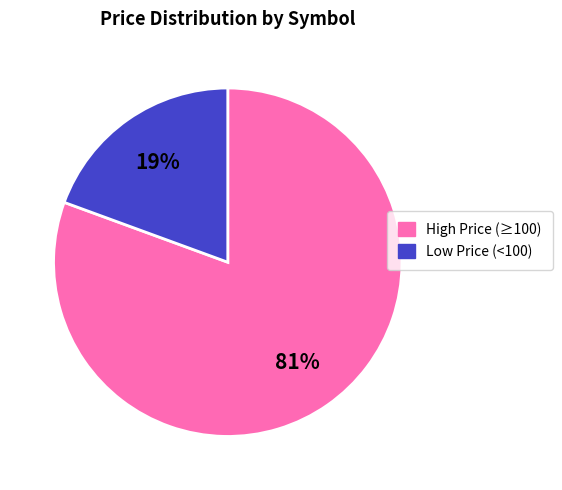

Is there any slice that represents more than half of the pie?

Yes